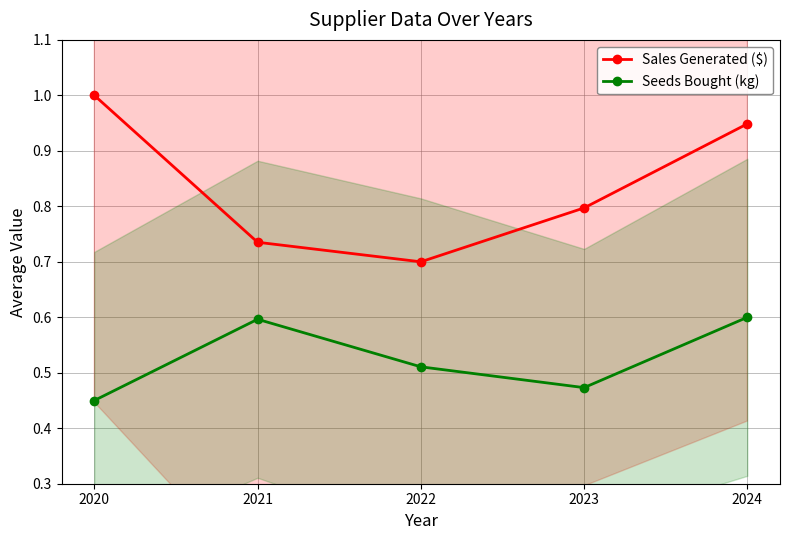

True or false: Sales Generated ($) and Seeds Bought (kg) cross at least once.

False